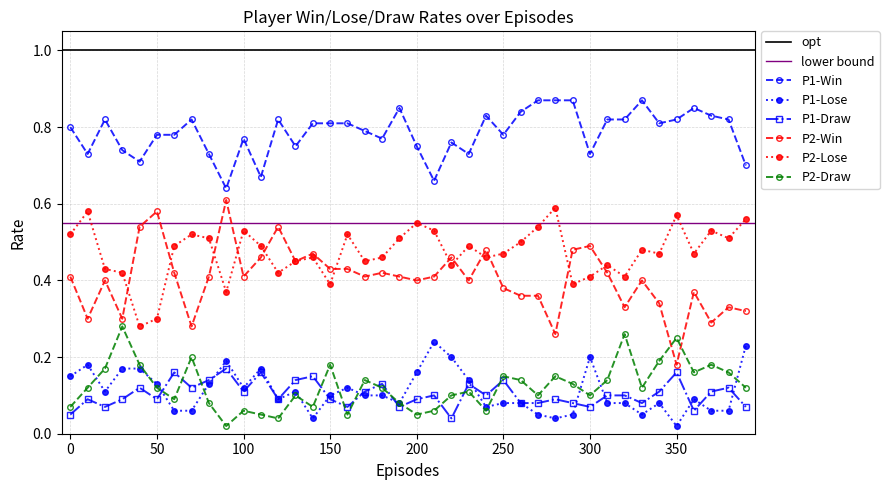

Is it true that P1-Lose equals 0.1 at 270?

True